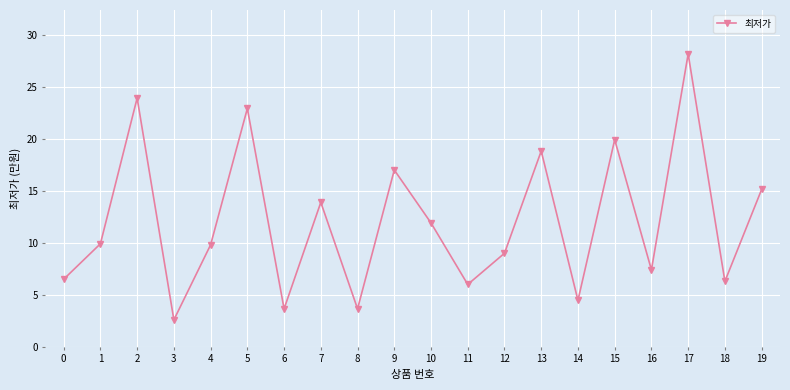

What is the value of the 10th point from the left?

17.0